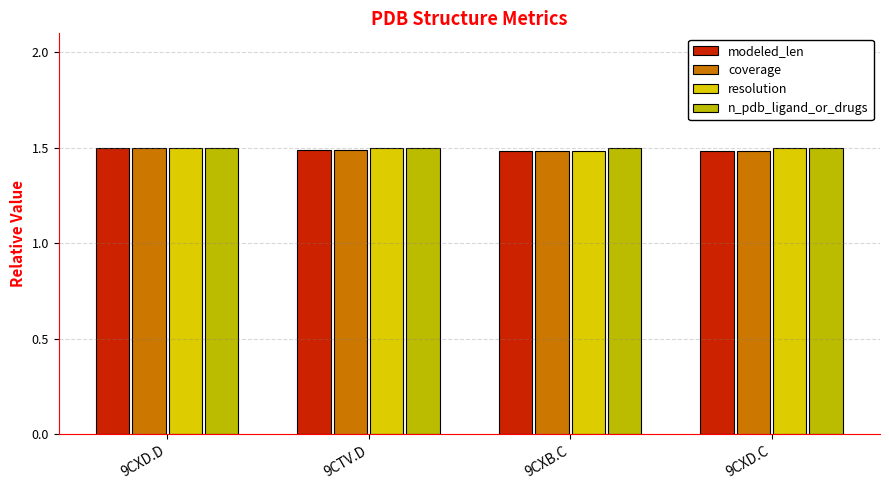

What is the sum of the coverage values at 9CTV.D and 9CXD.D?

3.0